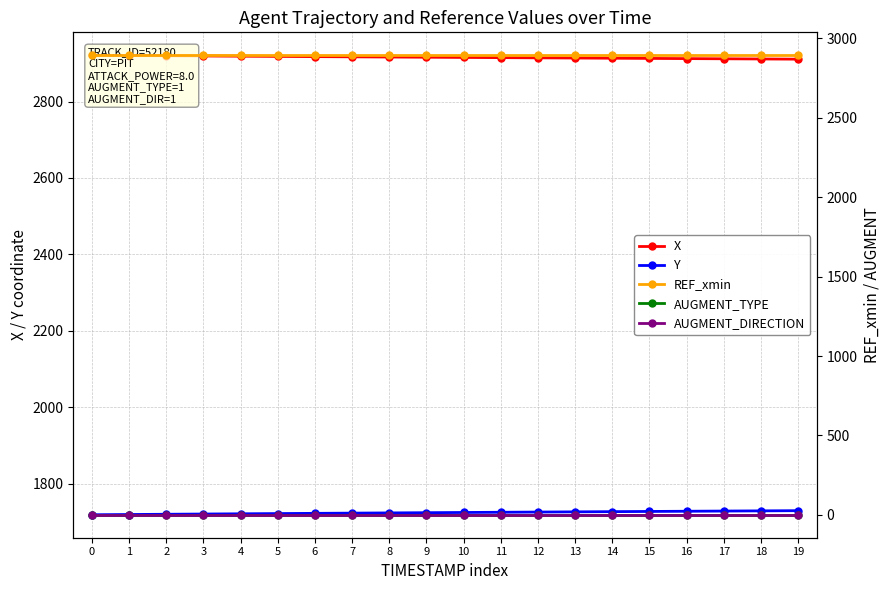

True or false: REF_xmin has more than 1 interior local peaks.

False